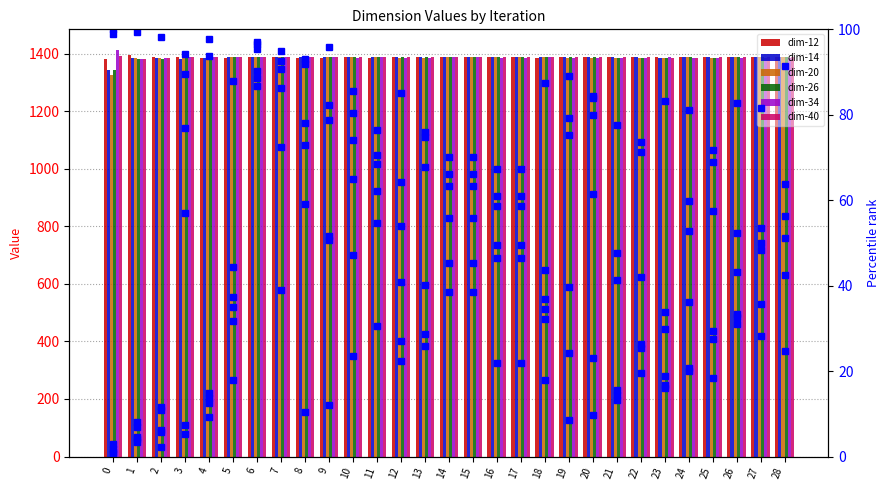

Which has a higher value, 1 or 25?

1